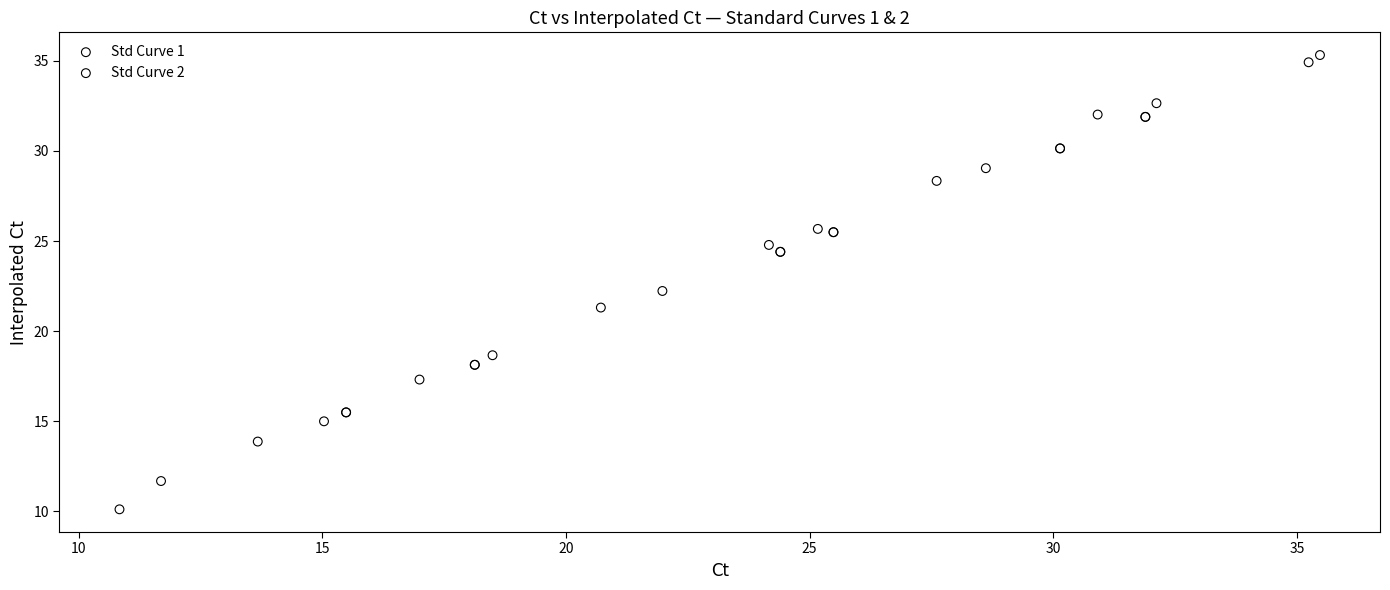

Which series contains the highest Y value?

Std Curve 2